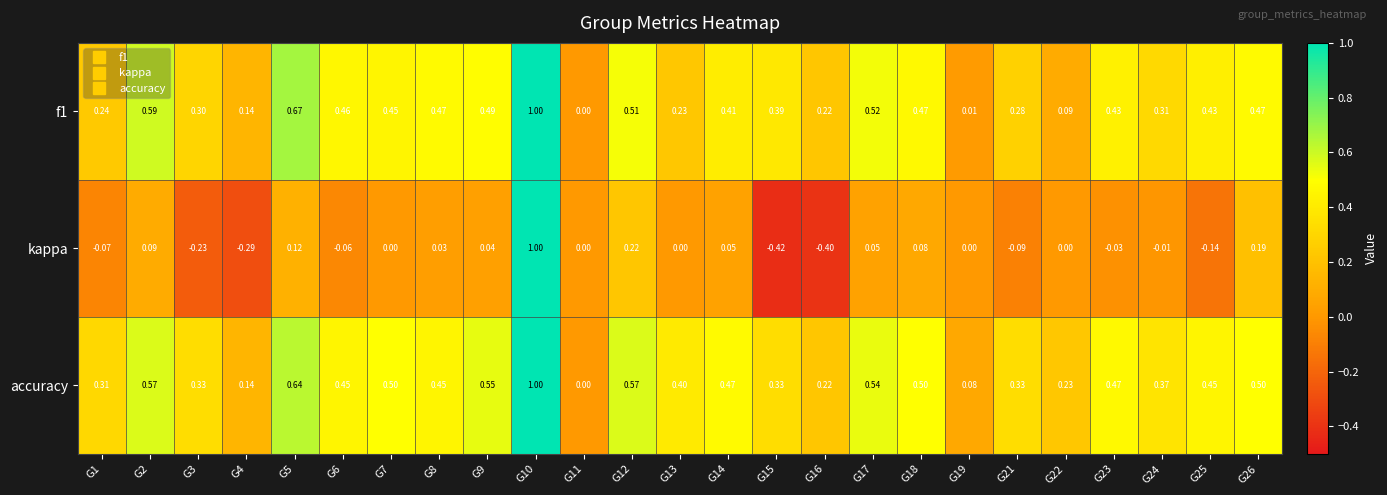

How many values in accuracy are above zero?

24